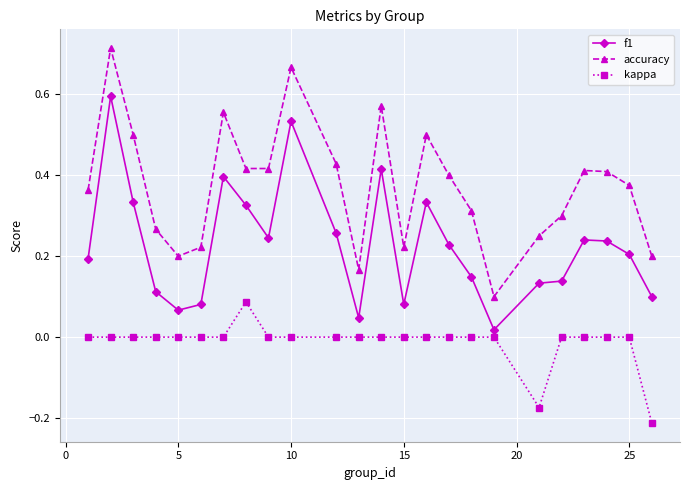

Rank the series by their average value, from highest to lowest.

accuracy, f1, kappa